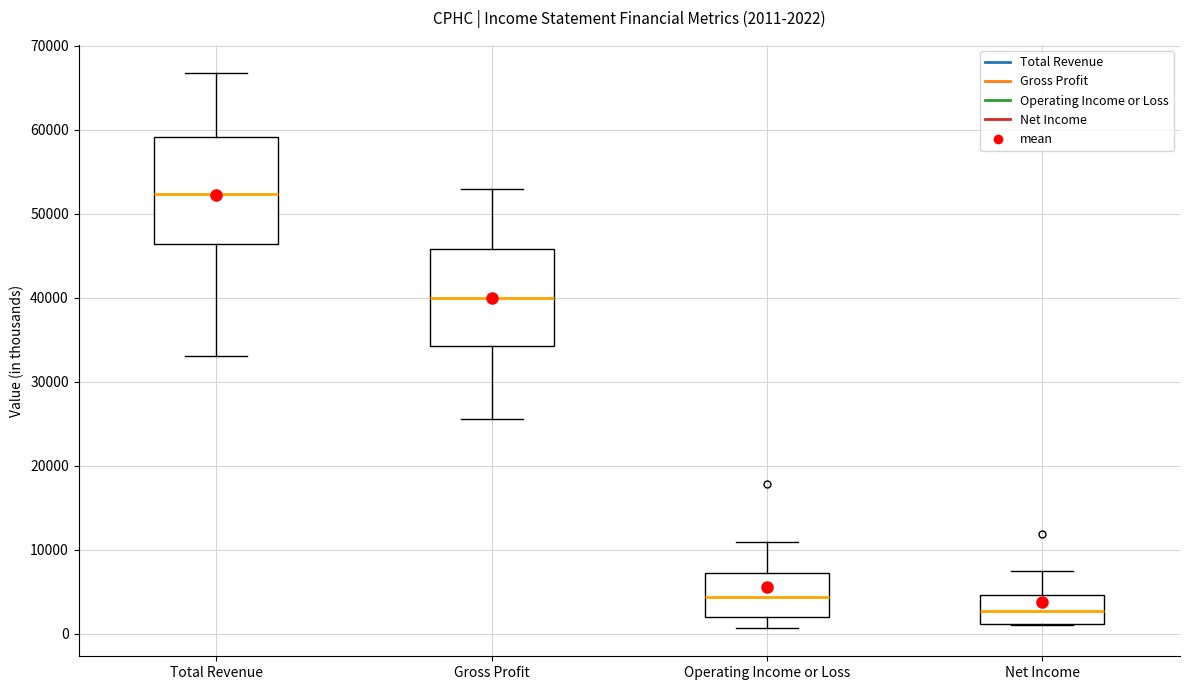

Comparing the boxes themselves (not the whiskers), which one is the tallest?

Total Revenue